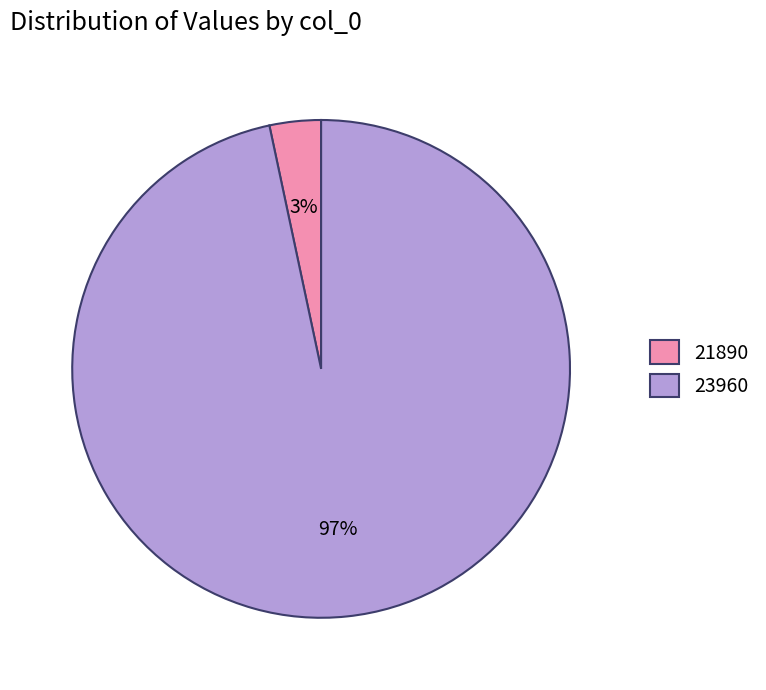

The 21890 slice represents 3% of the pie. True or false?

True